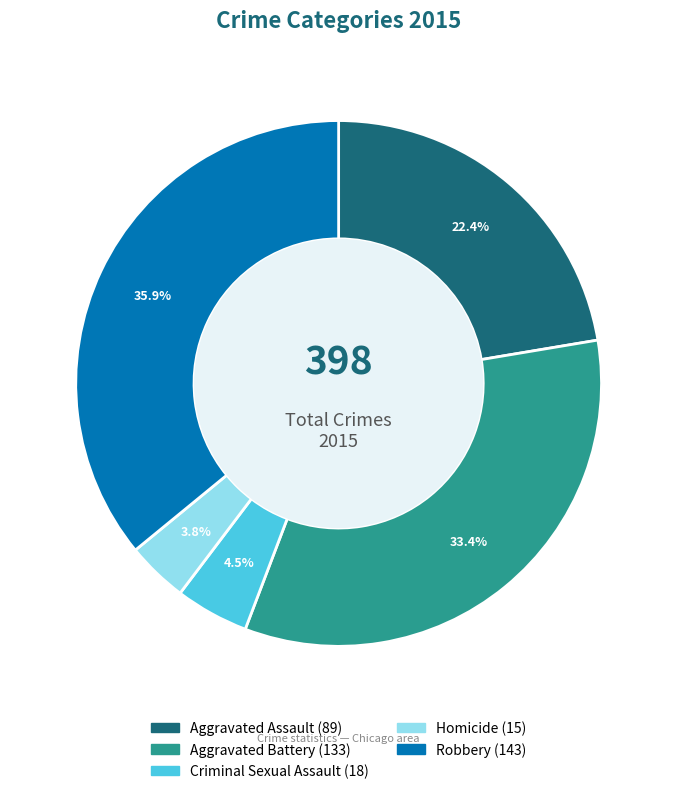

What is the ratio of the value at Criminal Sexual Assault to the value at Aggravated Battery?

0.1